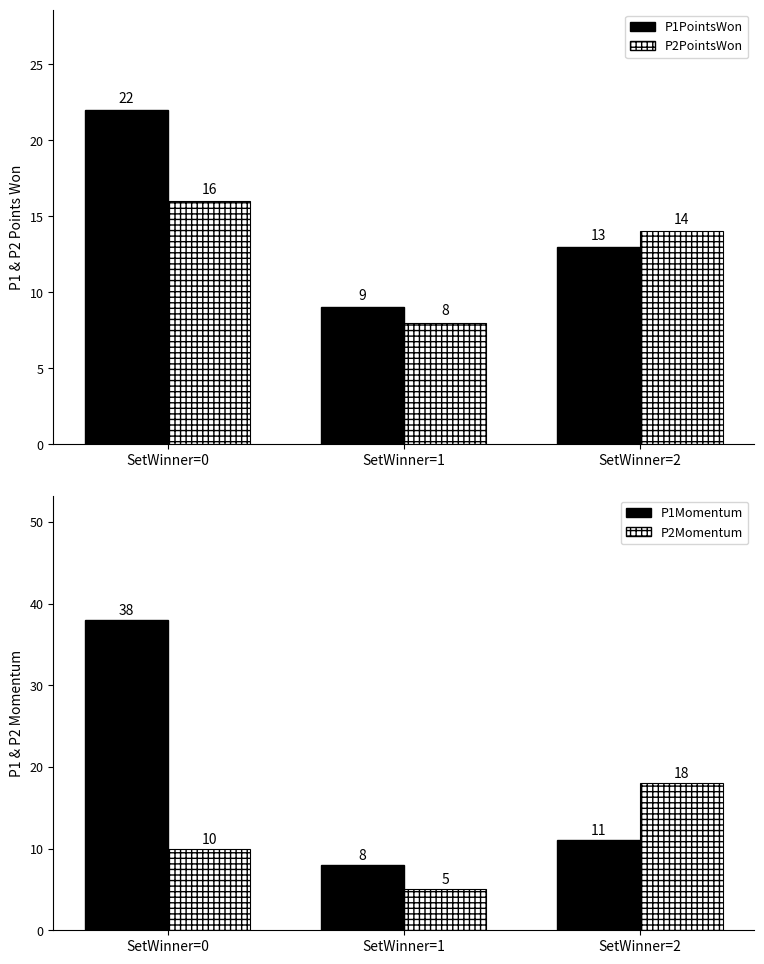

Where is P1PointsWon nearest to the value 15?

SetWinner=2